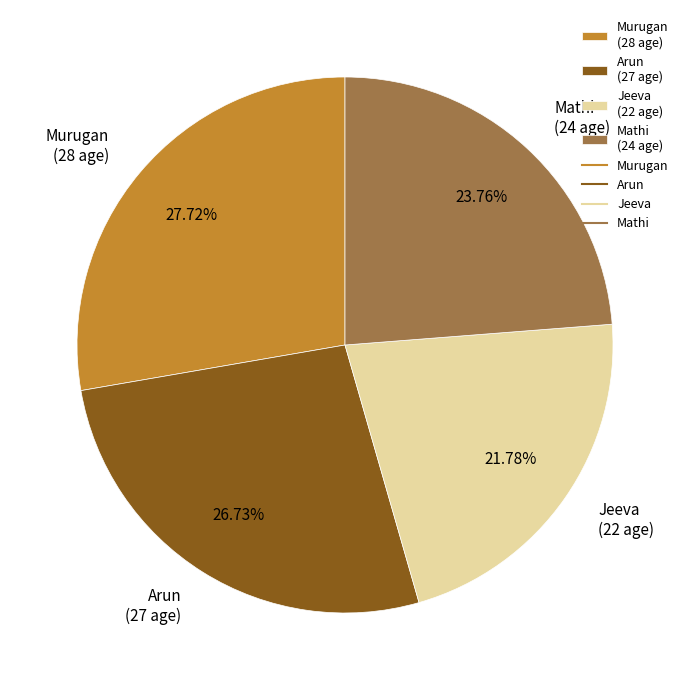

Between Mathi and Murugan, which is larger?

Murugan